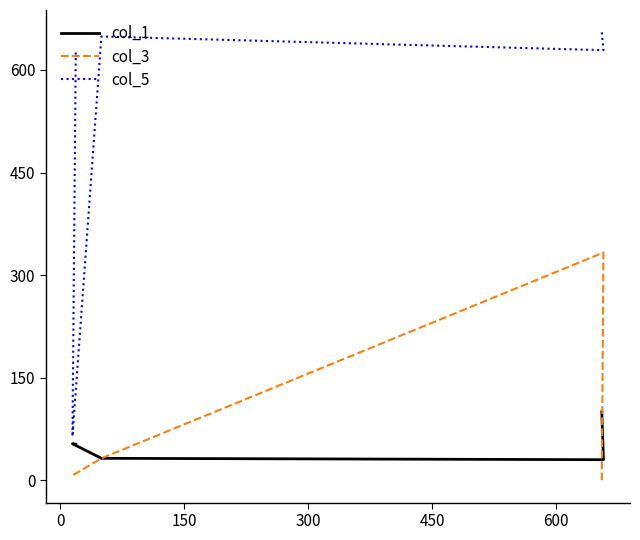

What is the maximum value for col_1?

100.0